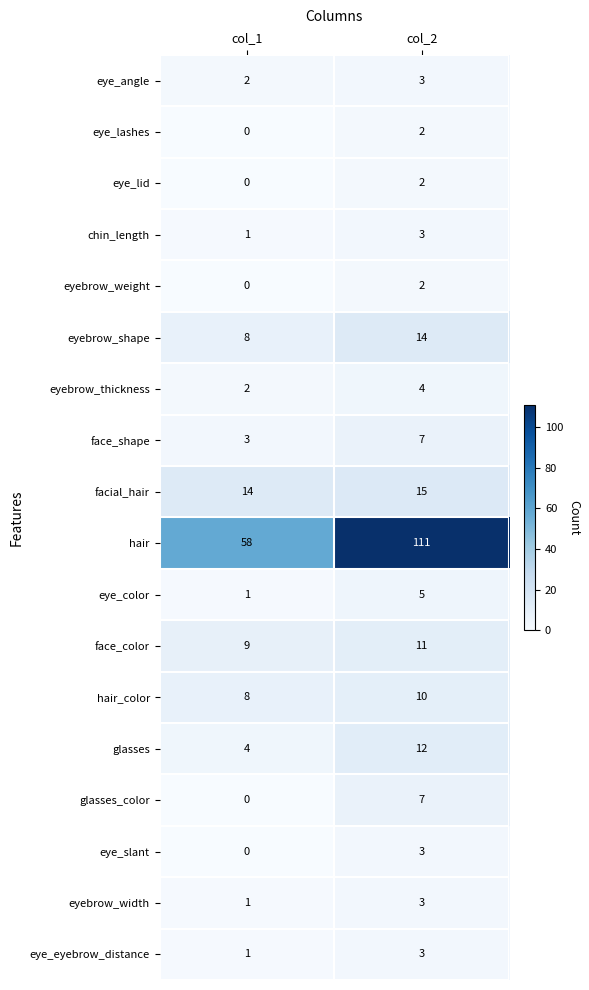

What is the sum of all eyebrow_thickness values?

6